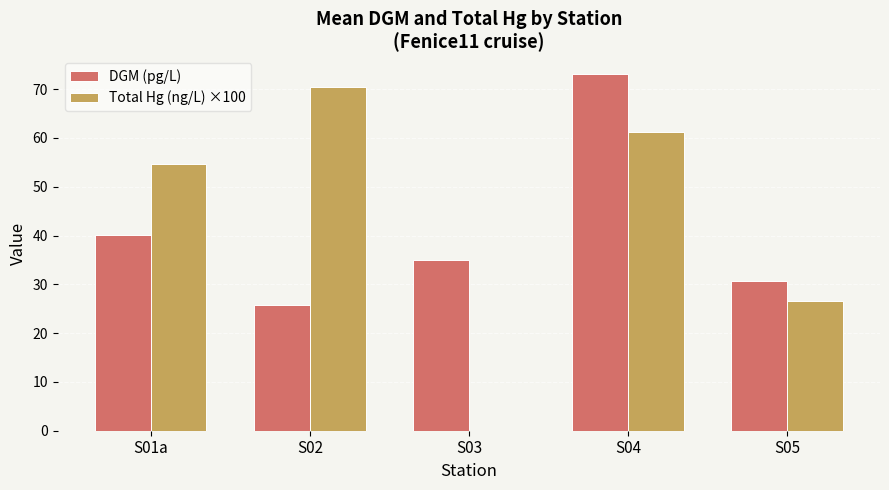

Is the value of DGM (pg/L) at S03 greater than the value of Total Hg (ng/L) ×100 at S05?

Yes